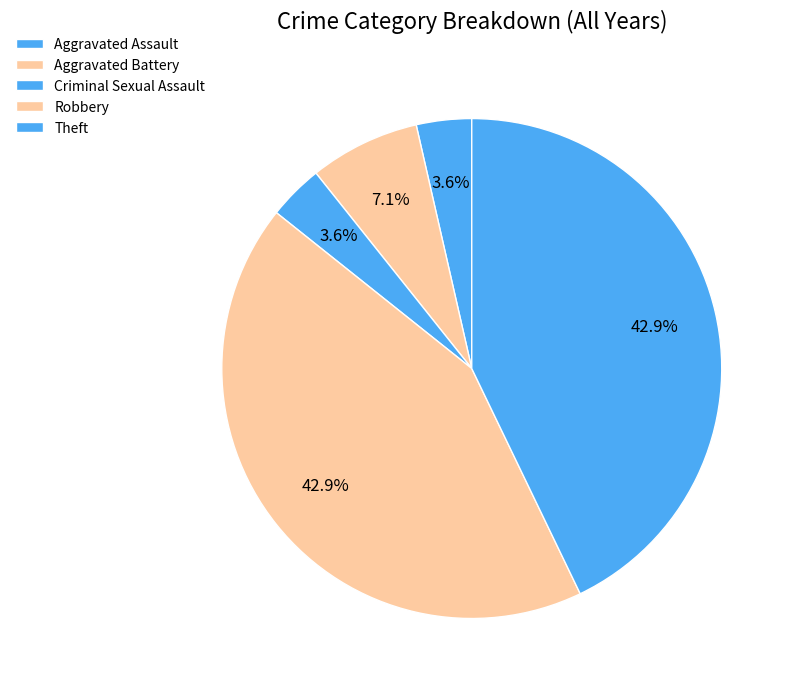

Does any single category account for the majority?

No